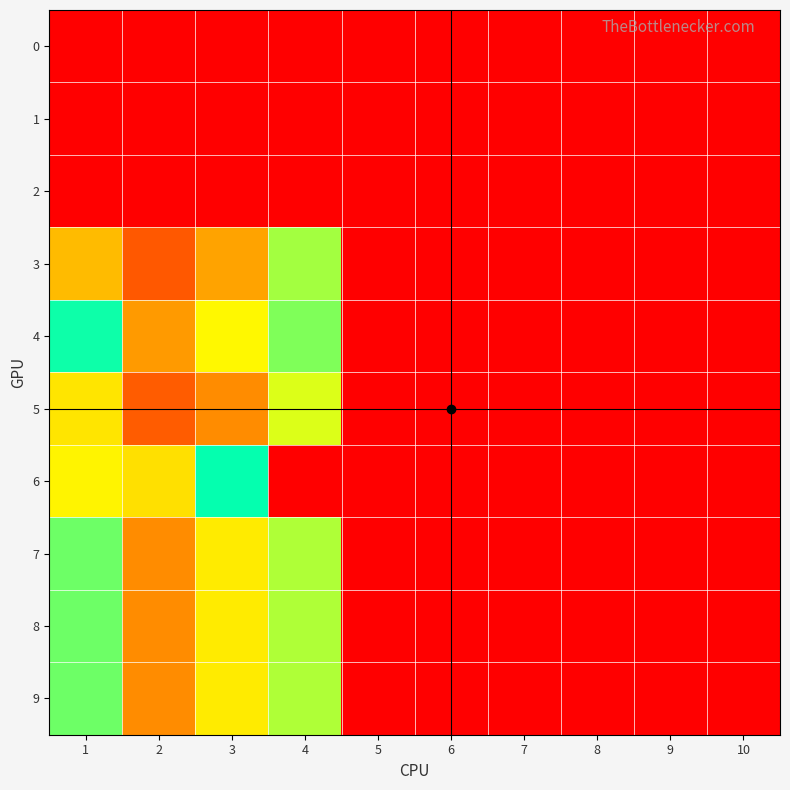

Reading left to right, transcribe all the data shown in this chart.

3: 40	19	35	64	0	0	0	0	0	0
4: 80	33	53	68	0	0	0	0	0	0
5: 49	20	30	105	0	0	0	0	0	0
6: 111	48	82	163	0	0	0	0	0	0
7: 70	30	50	100	0	0	0	0	0	0
8: 70	30	50	100	0	0	0	0	0	0
9: 70	30	50	100	0	0	0	0	0	0